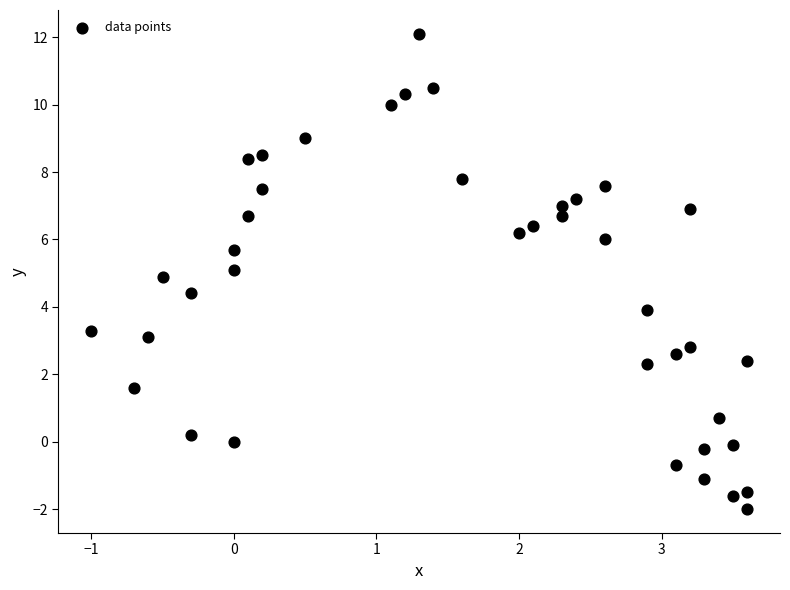

What is the range of X values (max minus min)?

4.6